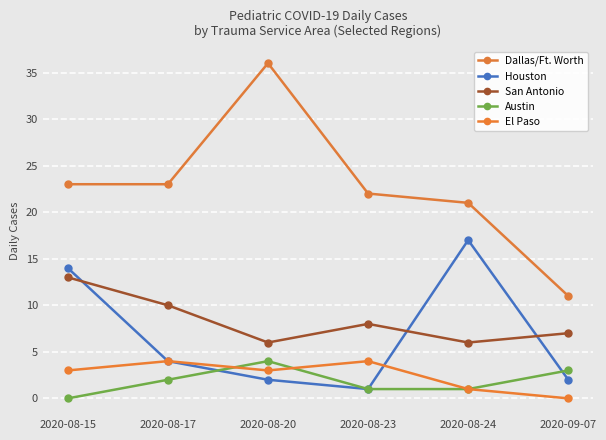

Count the San Antonio values in the range 6 to 10.

5